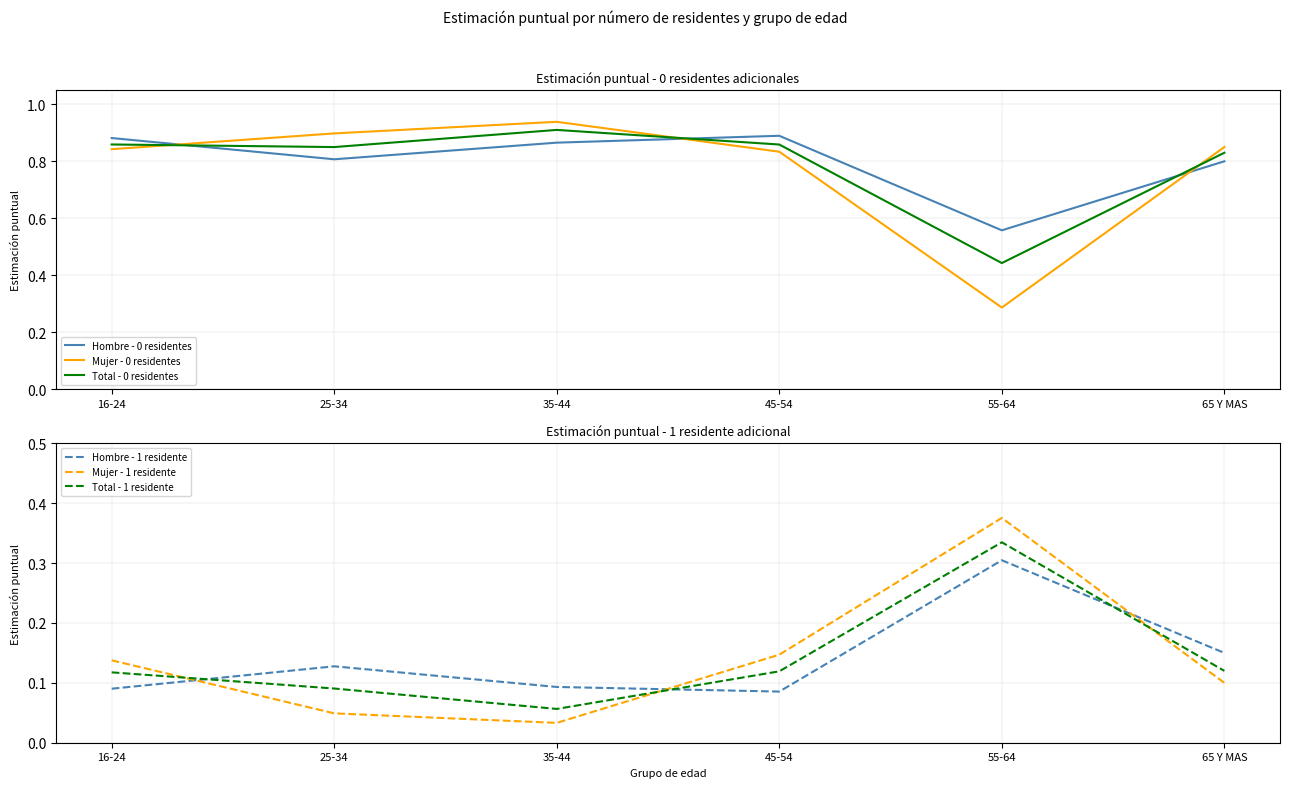

What are all the series names shown in the legend?

Hombre - 0 residentes, Mujer - 0 residentes, Total - 0 residentes, Hombre - 1 residente, Mujer - 1 residente, Total - 1 residente